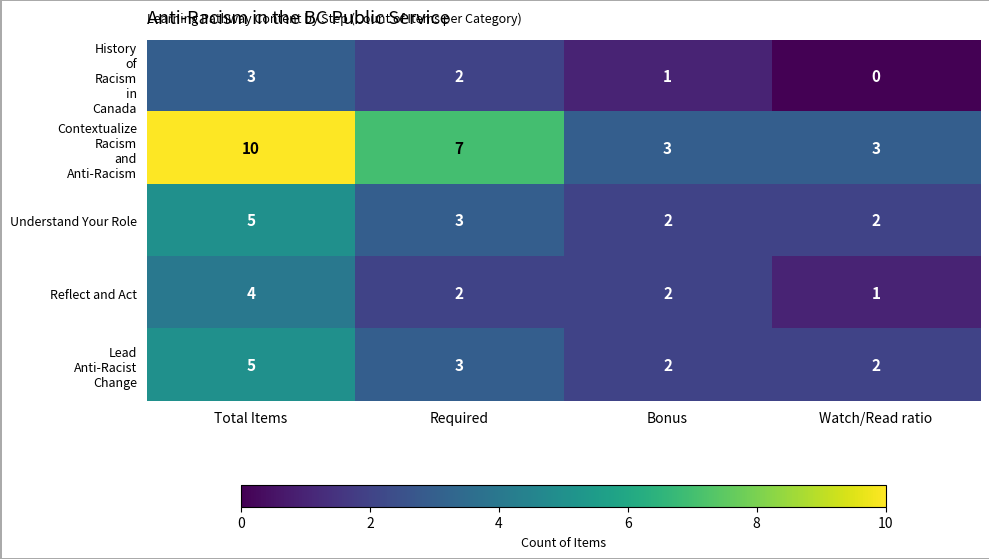

At how many categories does at least one series exceed 5?

2